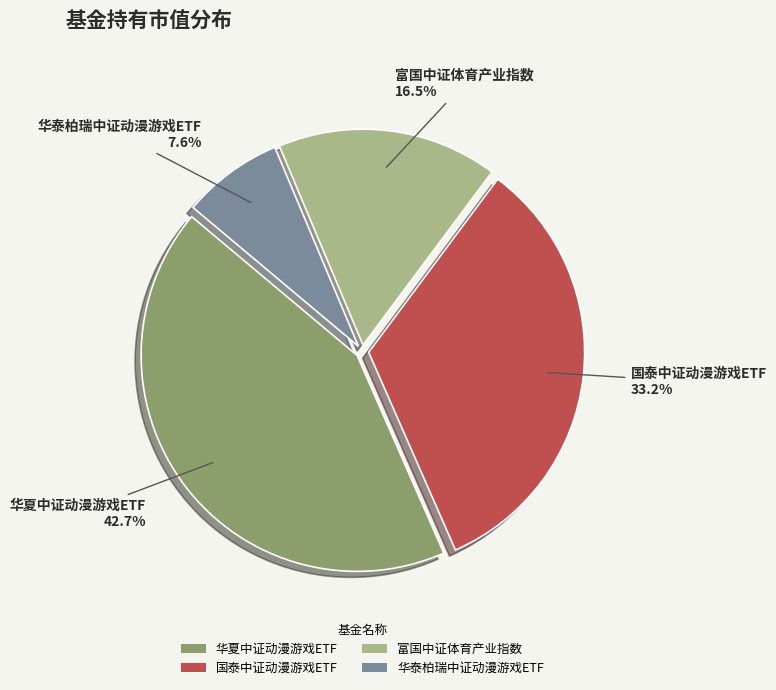

Rank the categories by value from highest to lowest.

华夏中证动漫游戏ETF, 国泰中证动漫游戏ETF, 富国中证体育产业指数, 华泰柏瑞中证动漫游戏ETF